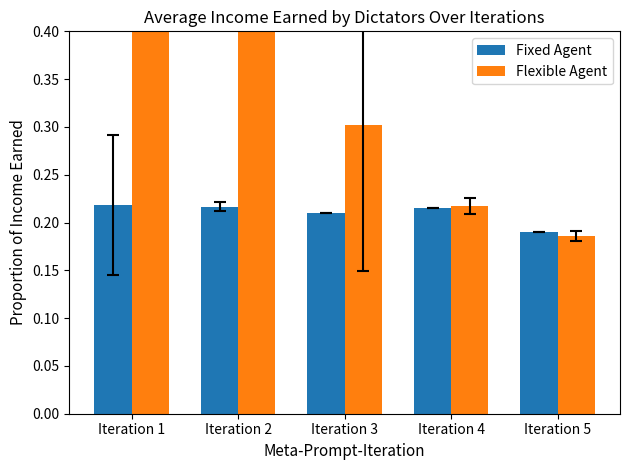

How many groups of bars are there?

5